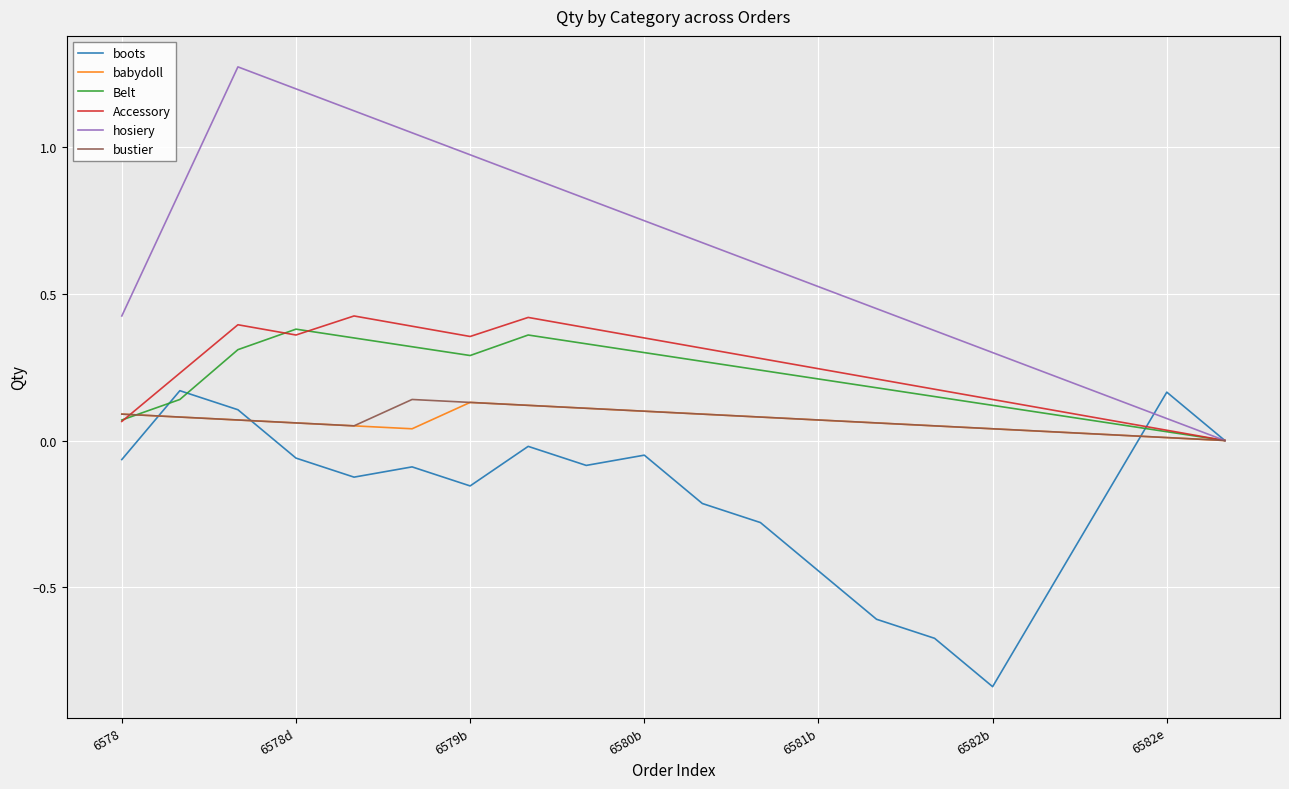

How many categories are shown in the chart?

20